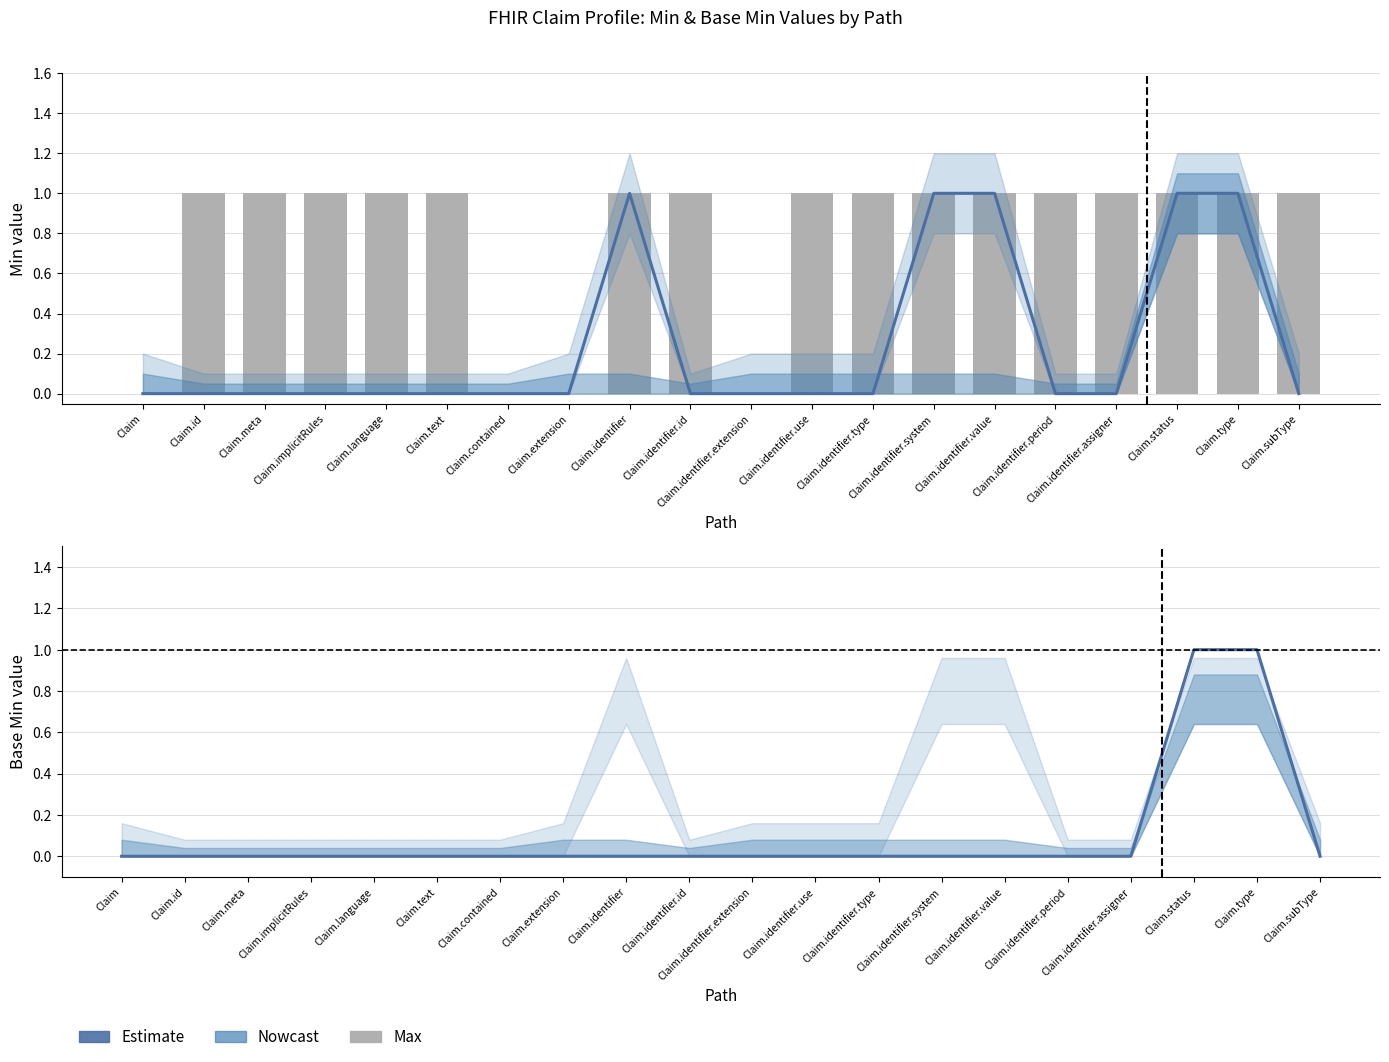

Reading left to right, list all the values displayed in this chart.

Min (Nowcast): Claim=0	Claim.id=0	Claim.meta=0	Claim.implicitRules=0	Claim.language=0	Claim.text=0	Claim.contained=0	Claim.extension=0	Claim.identifier=1	Claim.identifier.id=0	Claim.identifier.extension=0	Claim.identifier.use=0	Claim.identifier.type=0	Claim.identifier.system=1	Claim.identifier.value=1	Claim.identifier.period=0	Claim.identifier.assigner=0	Claim.status=1	Claim.type=1	Claim.subType=0
Max: Claim=0	Claim.id=1	Claim.meta=1	Claim.implicitRules=1	Claim.language=1	Claim.text=1	Claim.contained=0	Claim.extension=0	Claim.identifier=1	Claim.identifier.id=1	Claim.identifier.extension=0	Claim.identifier.use=1	Claim.identifier.type=1	Claim.identifier.system=1	Claim.identifier.value=1	Claim.identifier.period=1	Claim.identifier.assigner=1	Claim.status=1	Claim.type=1	Claim.subType=1
Base Min (Estimate): Claim=0	Claim.id=0	Claim.meta=0	Claim.implicitRules=0	Claim.language=0	Claim.text=0	Claim.contained=0	Claim.extension=0	Claim.identifier=0	Claim.identifier.id=0	Claim.identifier.extension=0	Claim.identifier.use=0	Claim.identifier.type=0	Claim.identifier.system=0	Claim.identifier.value=0	Claim.identifier.period=0	Claim.identifier.assigner=0	Claim.status=1	Claim.type=1	Claim.subType=0